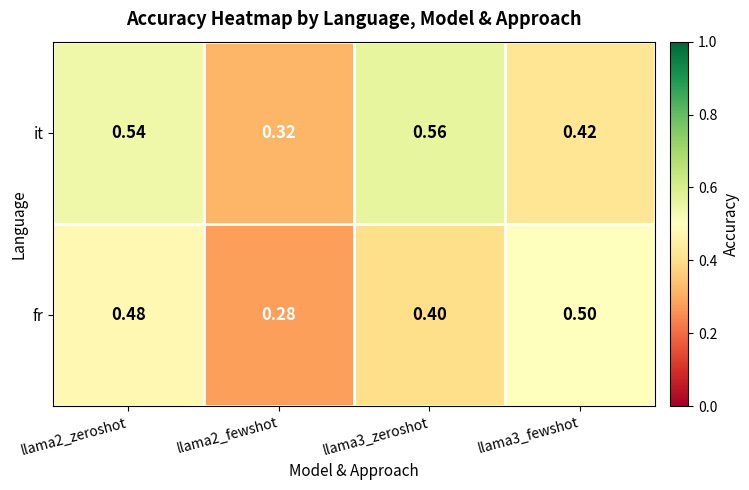

Which series has the largest range (max minus min)?

it